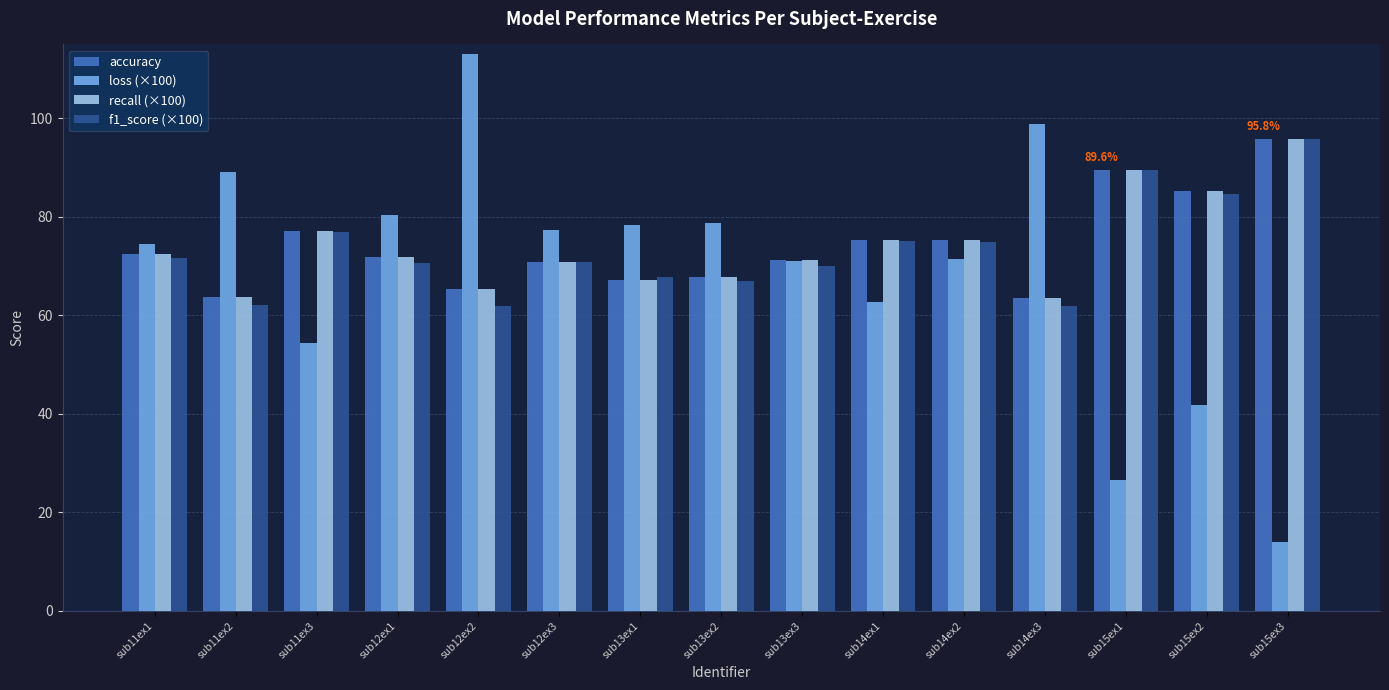

What is the difference between the highest and lowest values at sub15ex3?

81.8